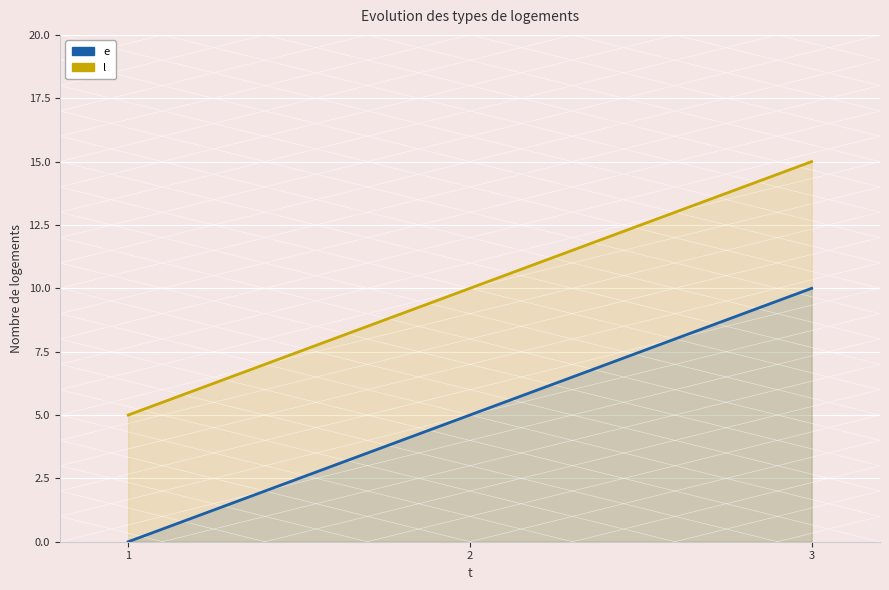

What is the difference between the highest and lowest values at 2?

5